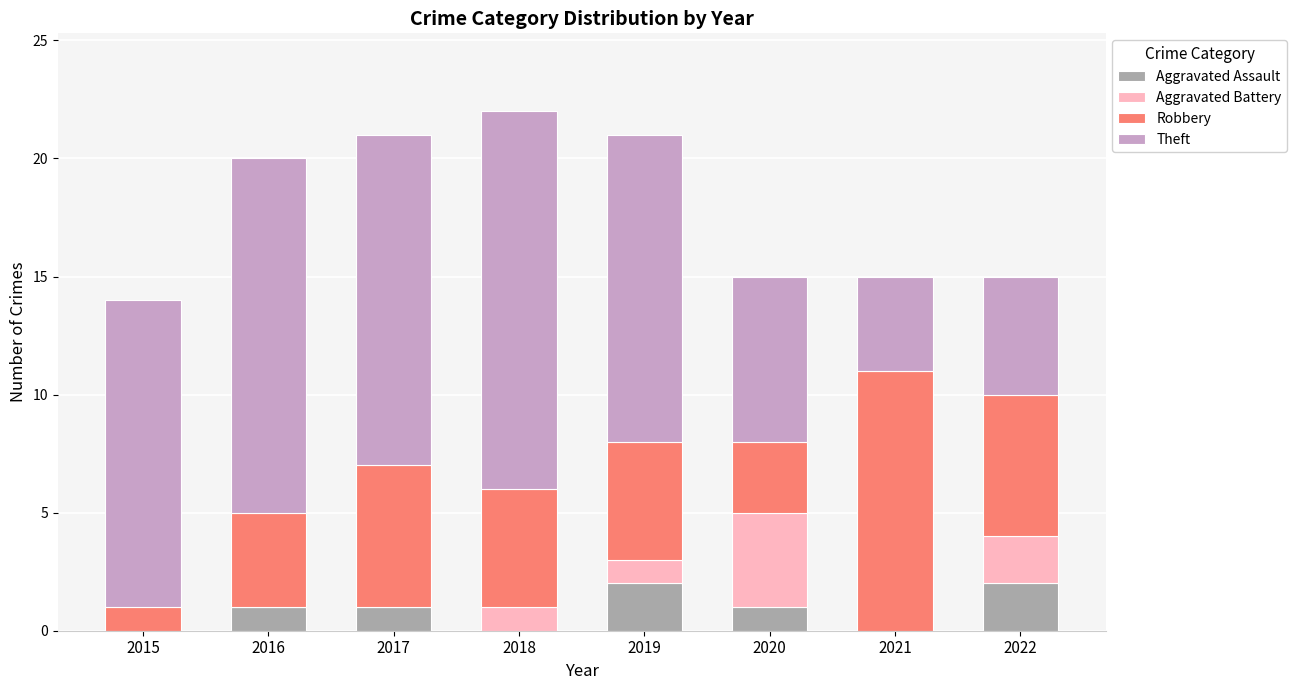

How many series are shown in this chart?

4